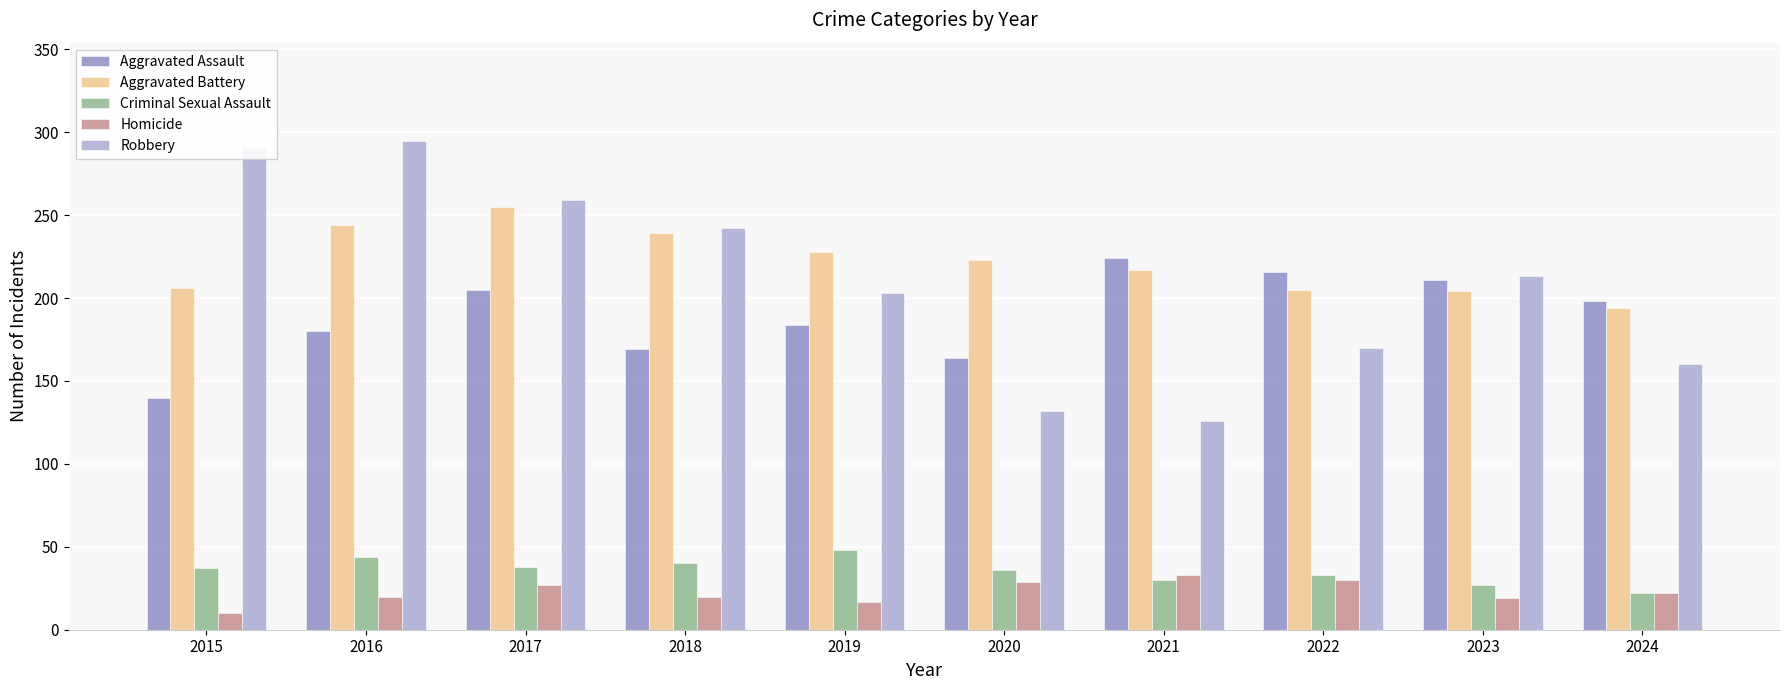

Are the bars grouped side by side (vs. stacked)?

Yes